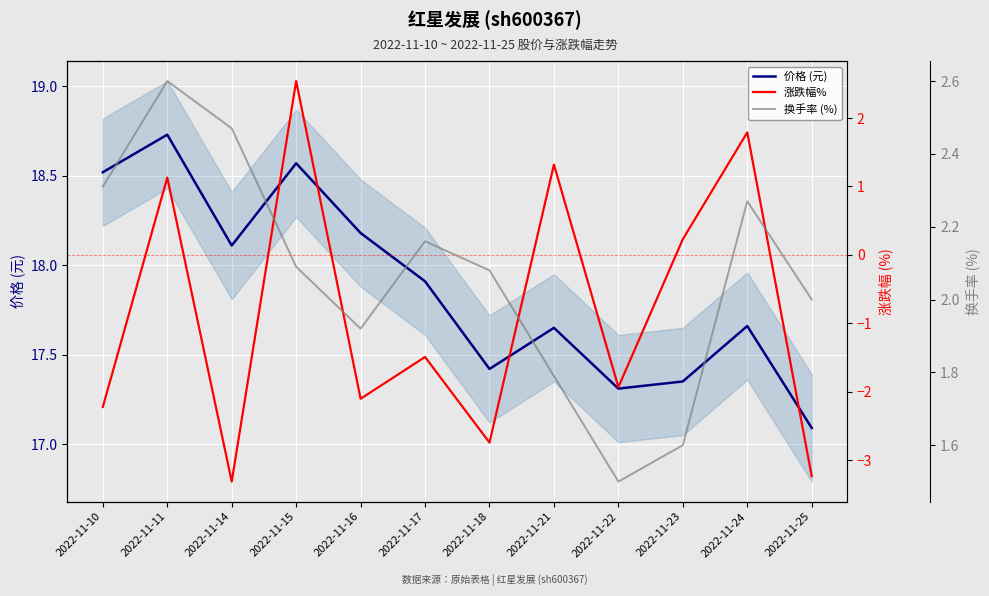

The 价格 (元) series shows 8.1 at 2022-11-22. True or false?

False